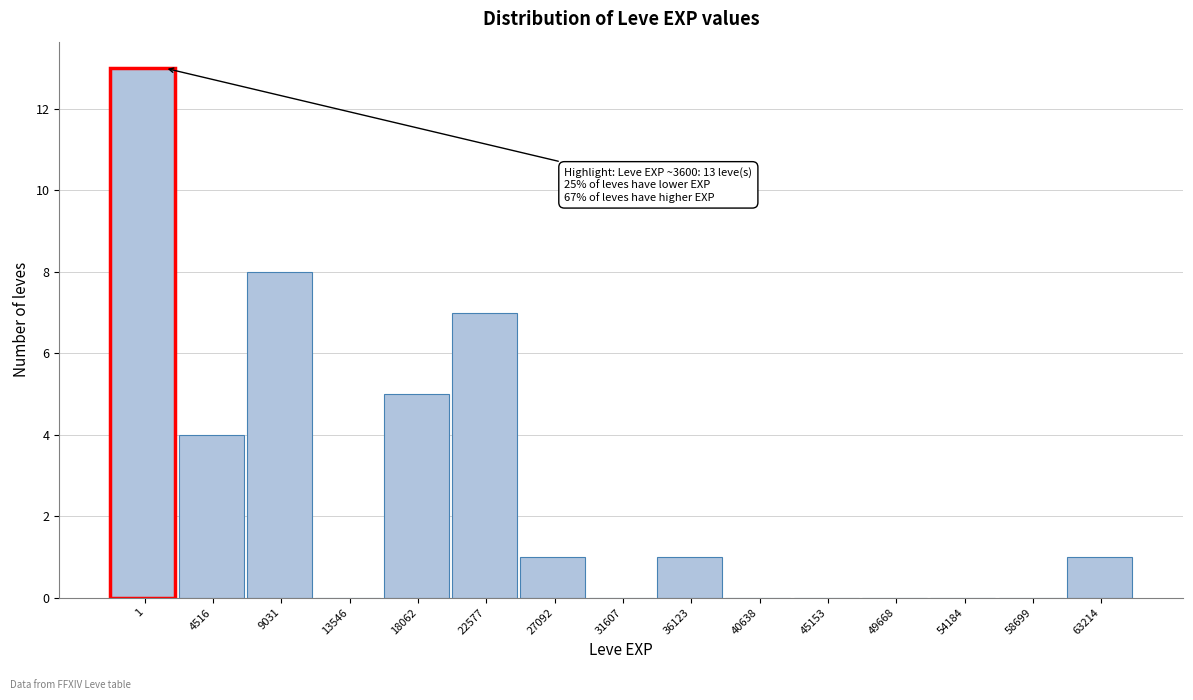

Reading right to left, transcribe all the data shown in this chart.

63214=1	58699=0	54184=0	49668=0	45153=0	40638=0	36123=1	31607=0	27092=1	22577=7	18062=5	13546=0	9031=8	4516=4	1=13